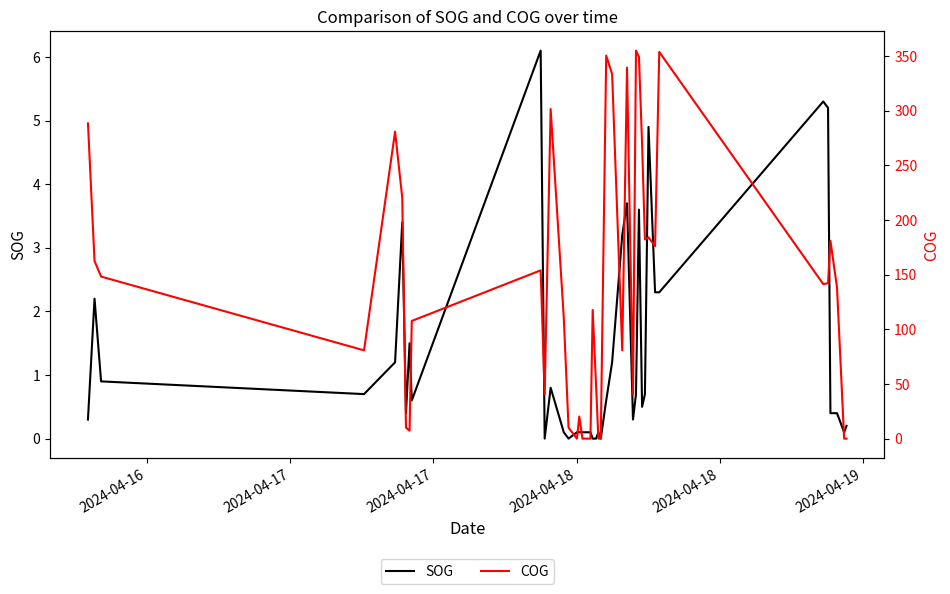

How many lines are shown in the chart?

2